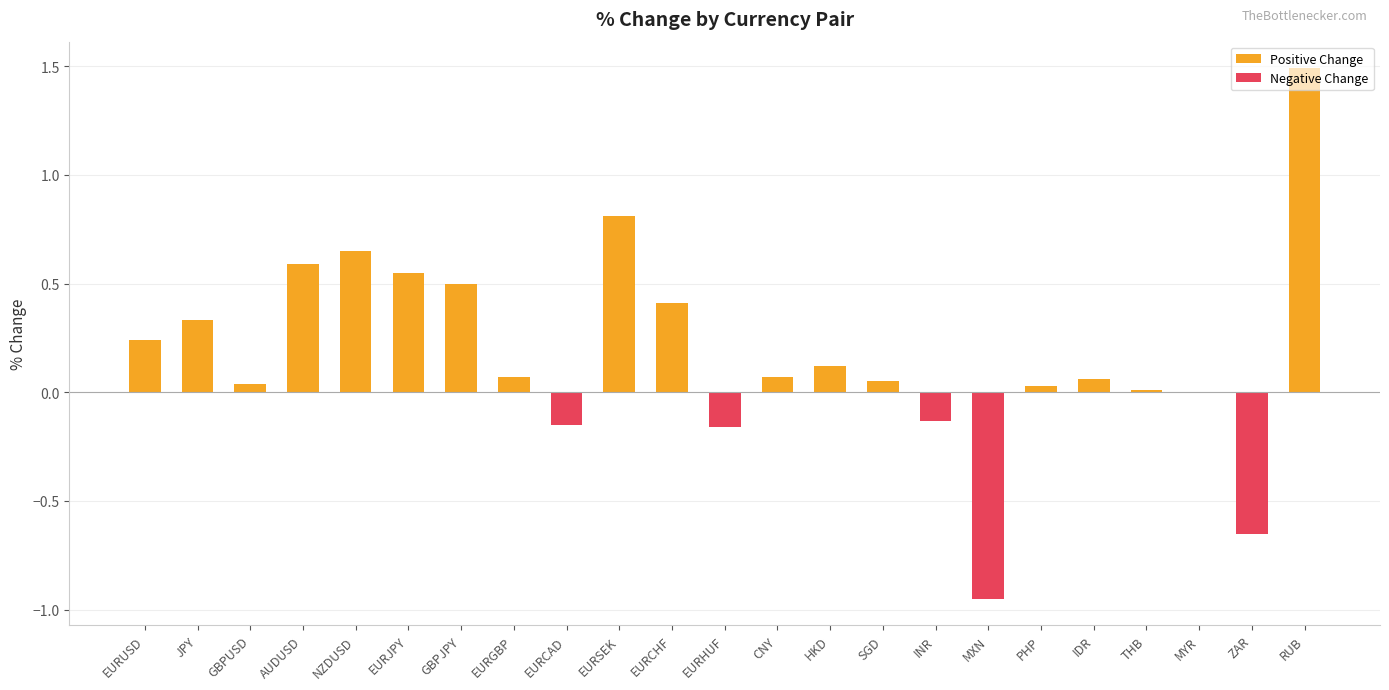

List the labels in order of value, smallest first.

MXN, ZAR, EURHUF, EURCAD, INR, MYR, THB, PHP, GBPUSD, SGD, IDR, EURGBP, CNY, HKD, EURUSD, JPY, EURCHF, GBPJPY, EURJPY, AUDUSD, NZDUSD, EURSEK, RUB